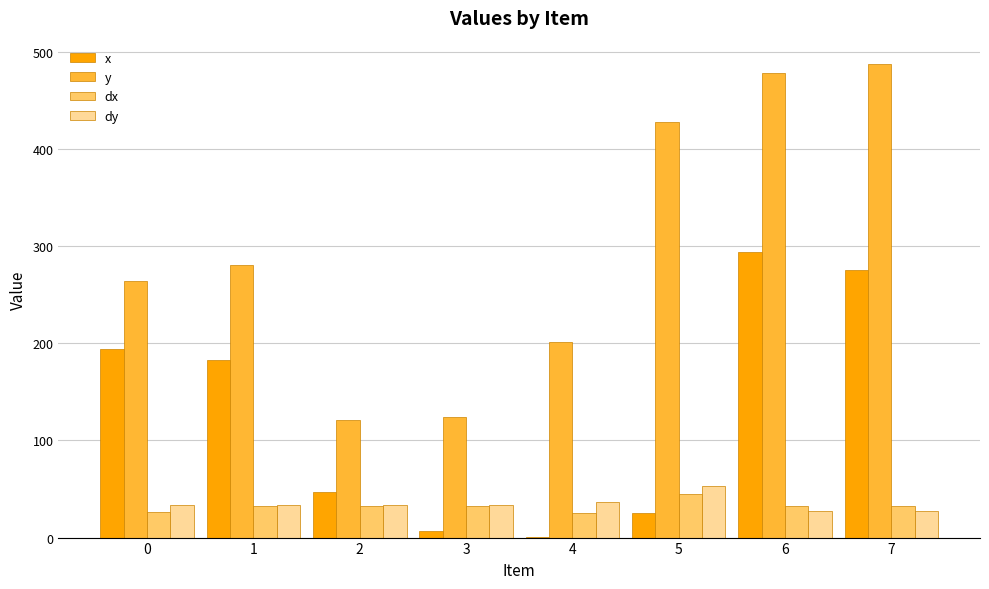

What is the sum of the x values at 6 and 1?

477.4